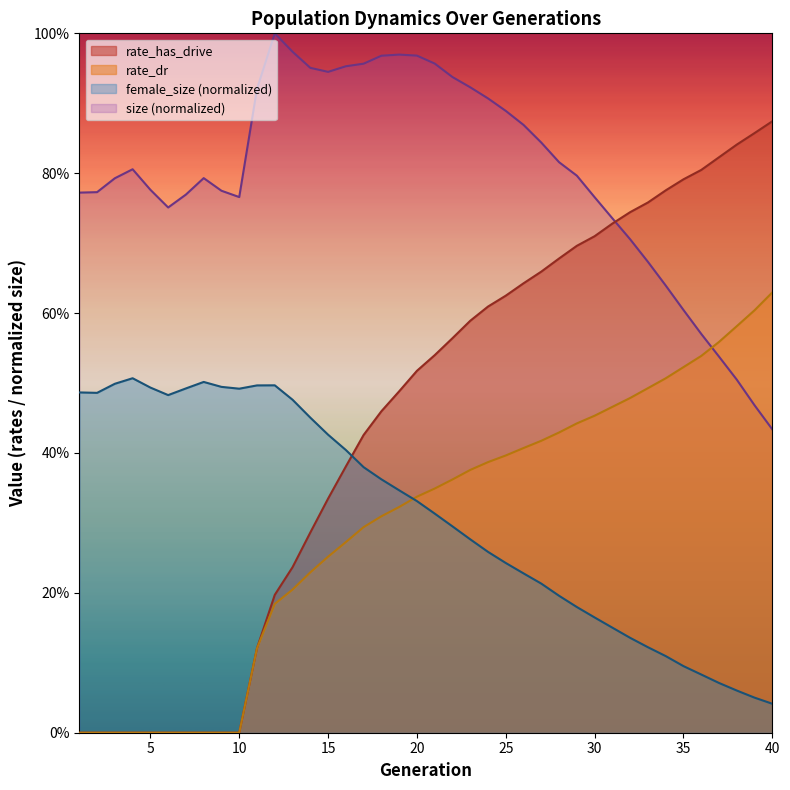

List the series in order of their peak value, lowest first.

female_size (normalized), rate_dr, rate_has_drive, size (normalized)